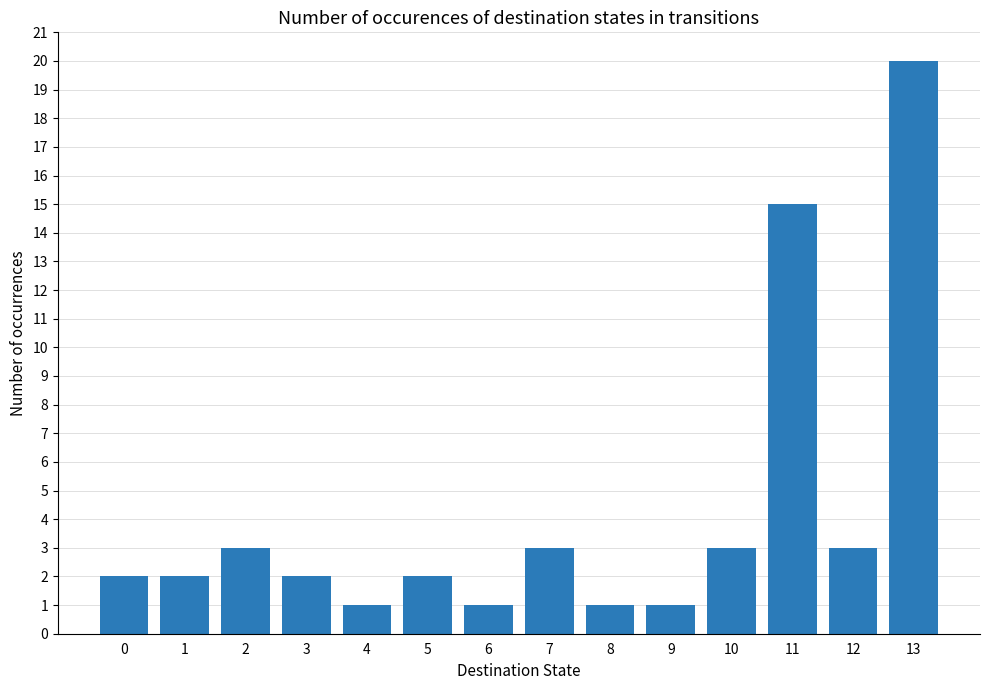

The value at 3 is 2. True or false?

True